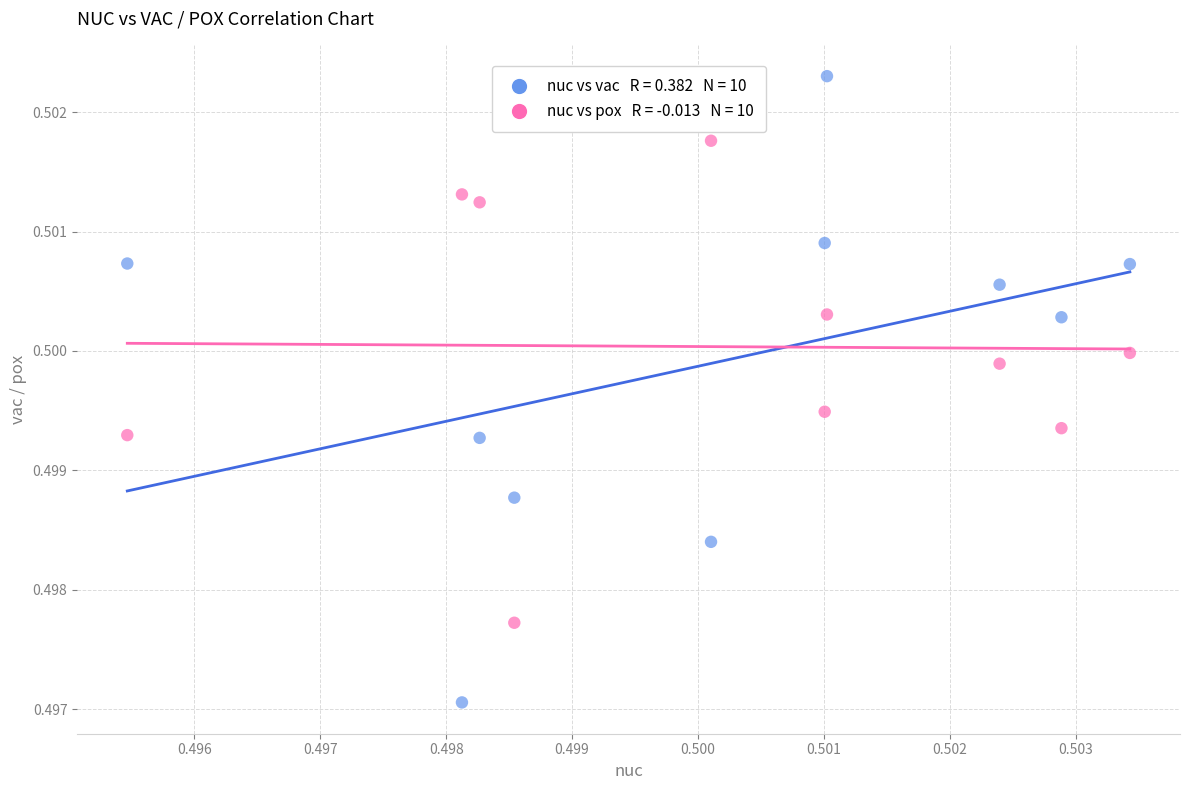

Count the number of points in this scatter plot.

20